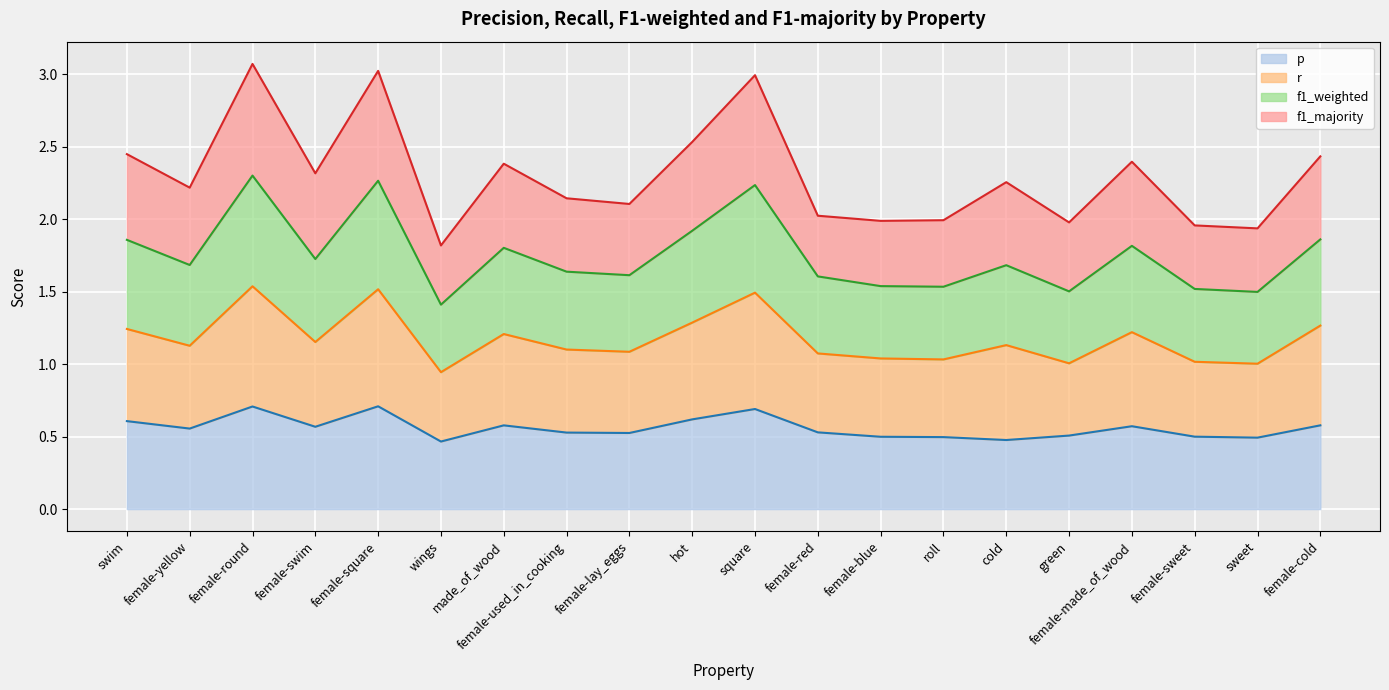

What is the total value across all series at hot?

2.5